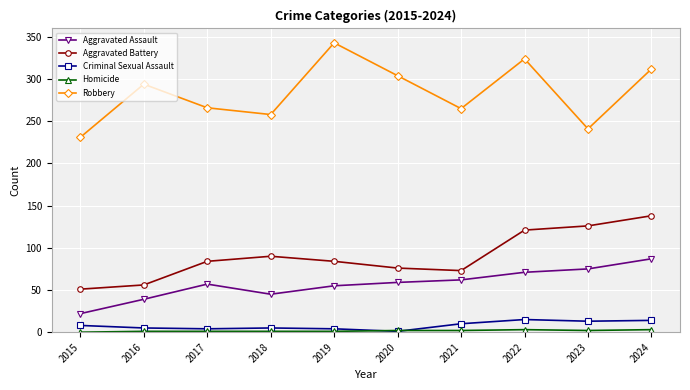

True or false: Aggravated Battery and Aggravated Assault cross at least once.

False